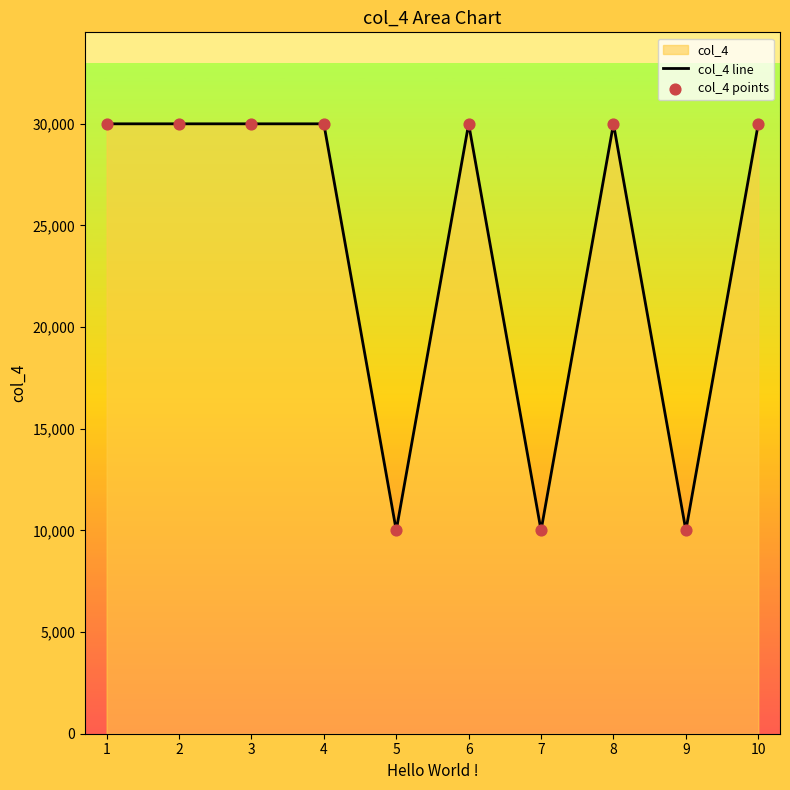

Is the value of col_4 line at 5 greater than the value of col_4 points at 4?

No